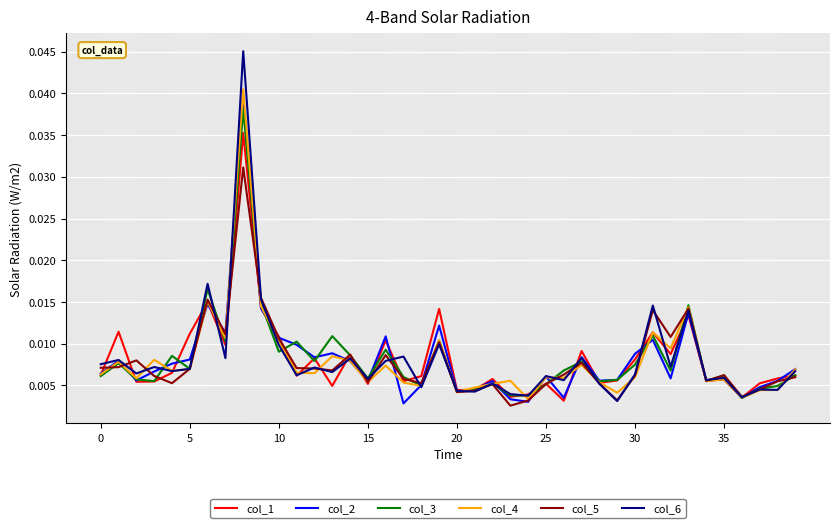

Which series has the widest spread of values?

col_6